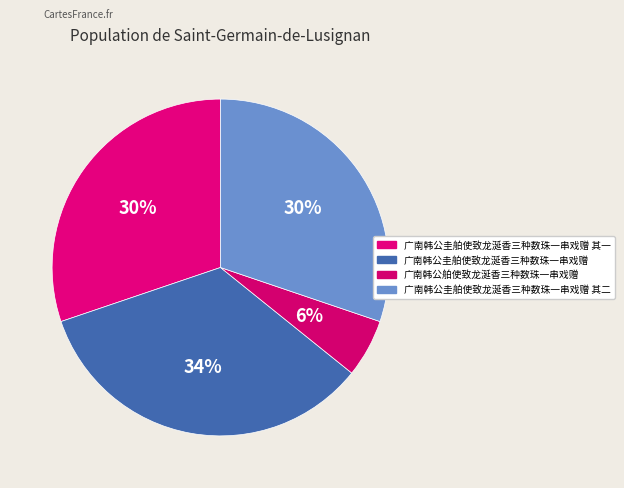

What is the largest slice in the pie chart?

广南韩公圭舶使致龙涎香三种数珠一串戏赠